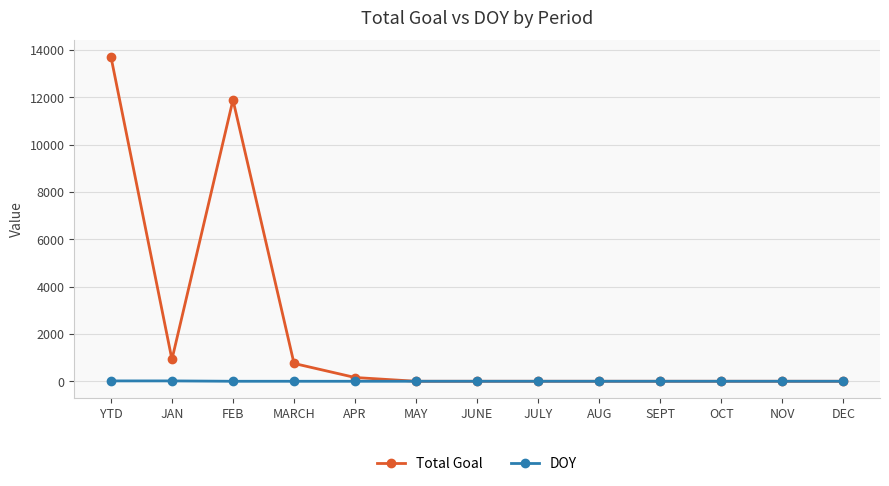

How many lines are shown in the chart?

2